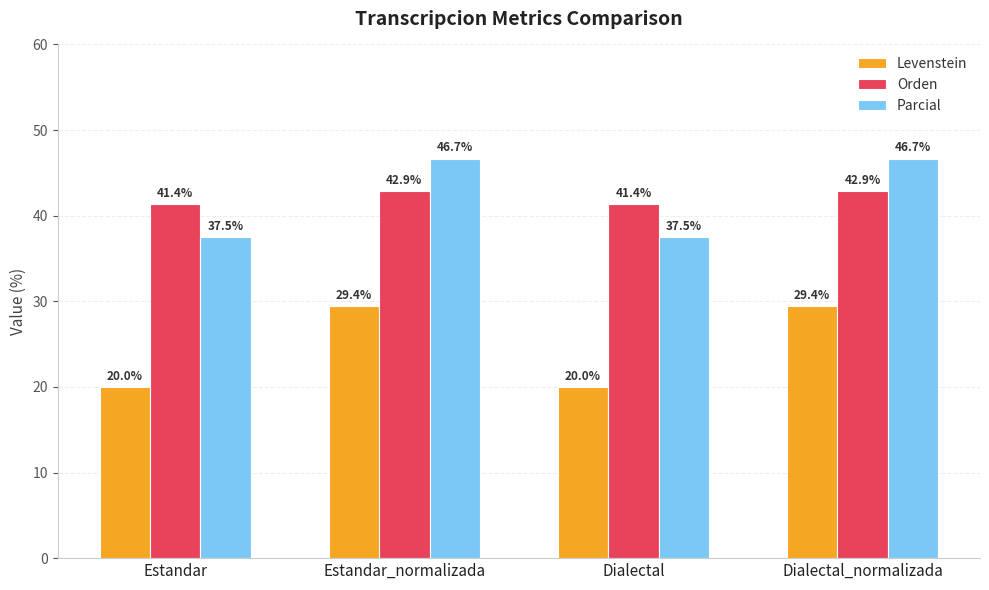

Which series has the largest total across all categories?

Orden